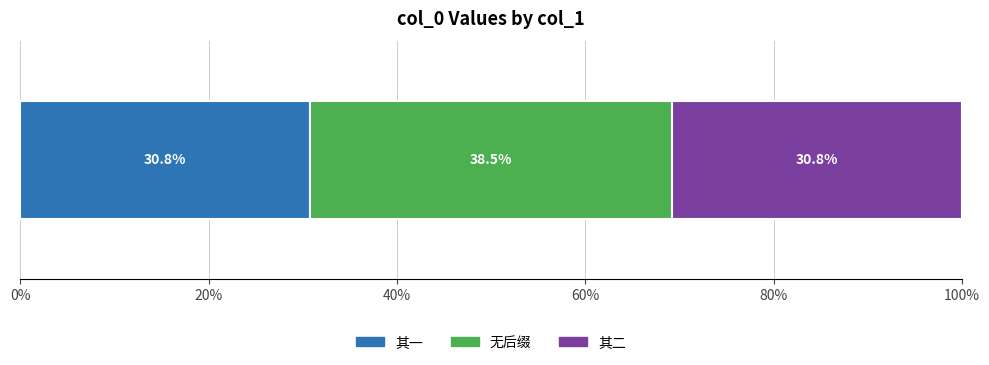

What is the lowest value of the 其一 series?

30.8